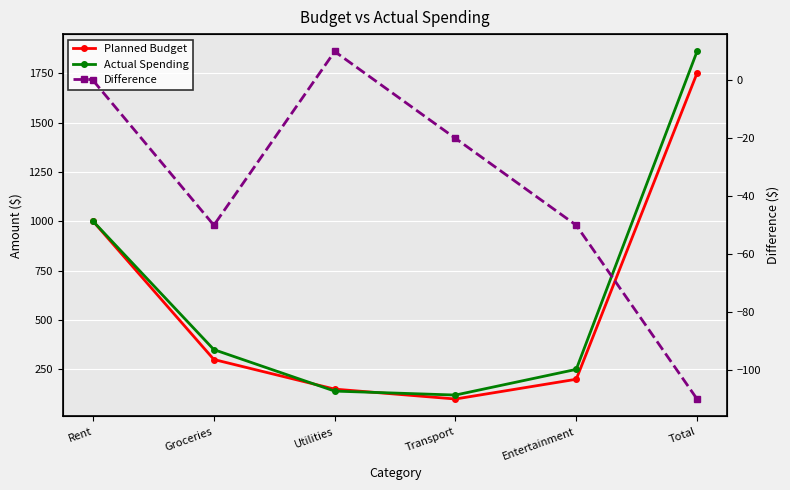

In Difference, how many points are lower than both neighbors (excluding endpoints)?

1